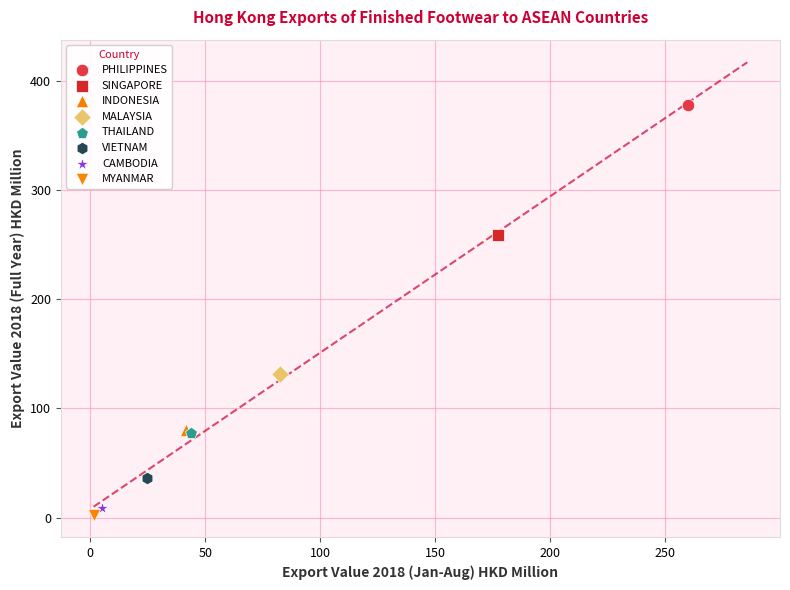

What are all the series names shown in the legend?

PHILIPPINES, SINGAPORE, INDONESIA, MALAYSIA, THAILAND, VIETNAM, CAMBODIA, MYANMAR